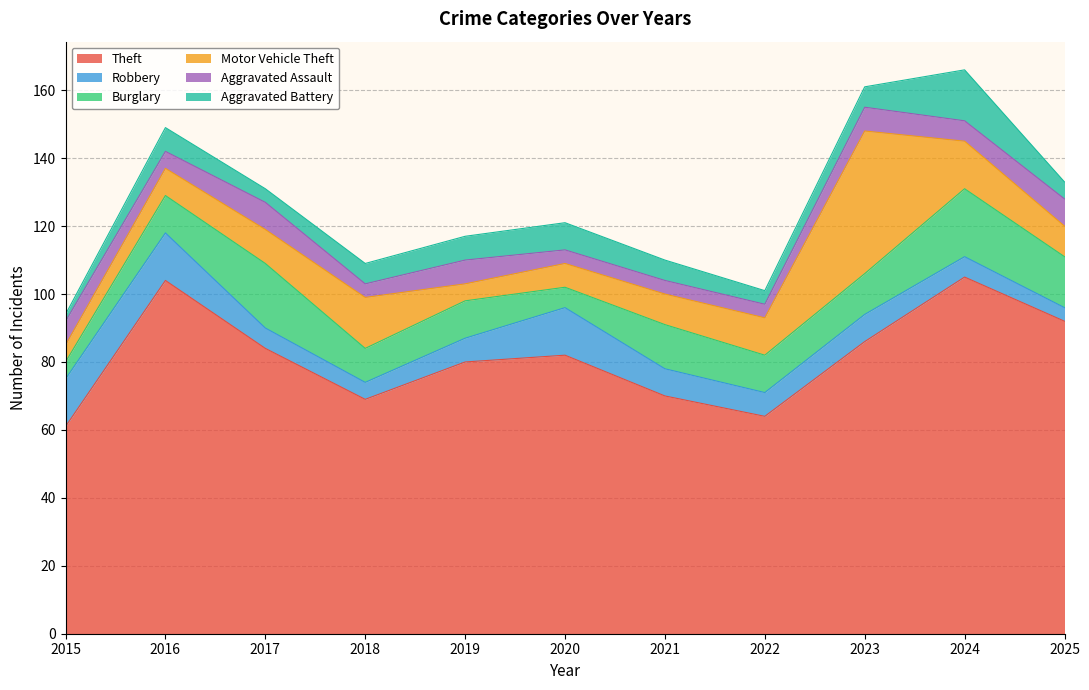

How many lines are shown in the chart?

6